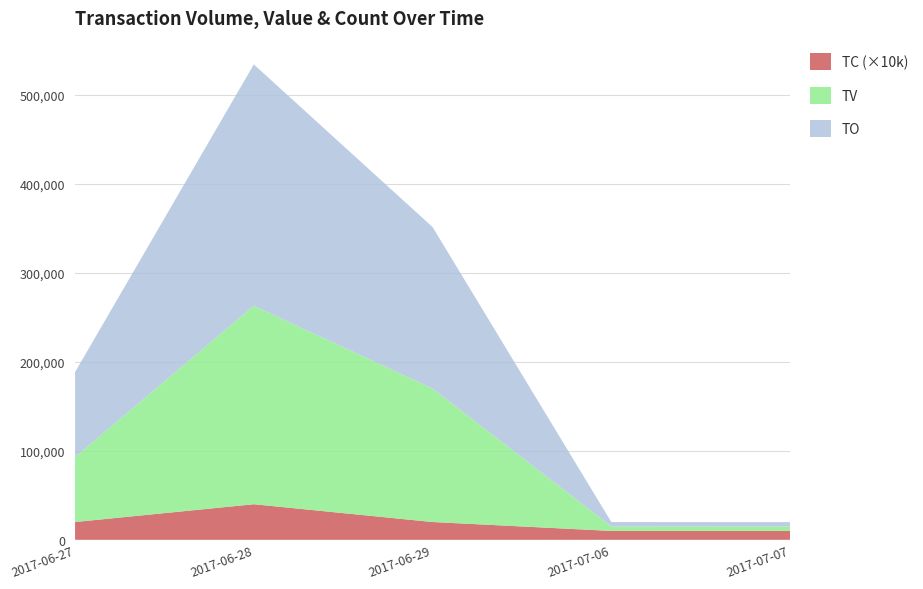

Reading left to right, list all the values displayed in this chart.

TO: 2017-06-27=95470	2017-06-28=271250	2017-06-29=181500	2017-07-06=4950	2017-07-07=4900
TV: 2017-06-27=73000	2017-06-28=223000	2017-06-29=150000	2017-07-06=5000	2017-07-07=5000
TC: 2017-06-27=2	2017-06-28=4	2017-06-29=2	2017-07-06=1	2017-07-07=1